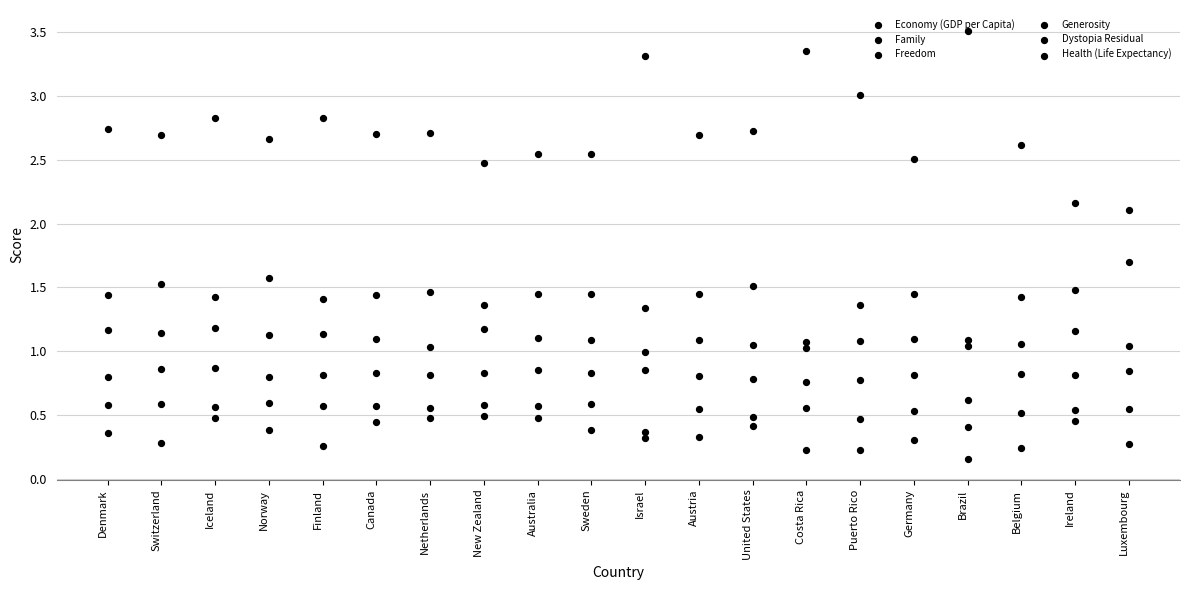

What is the total value across all series at Norway?

7.1